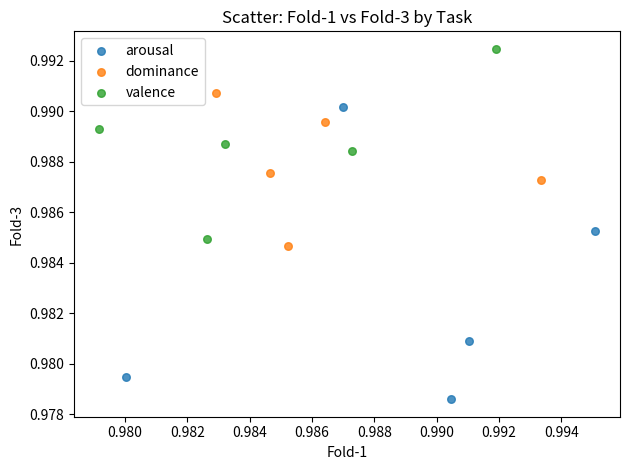

What are all the series names shown in the legend?

arousal, dominance, valence